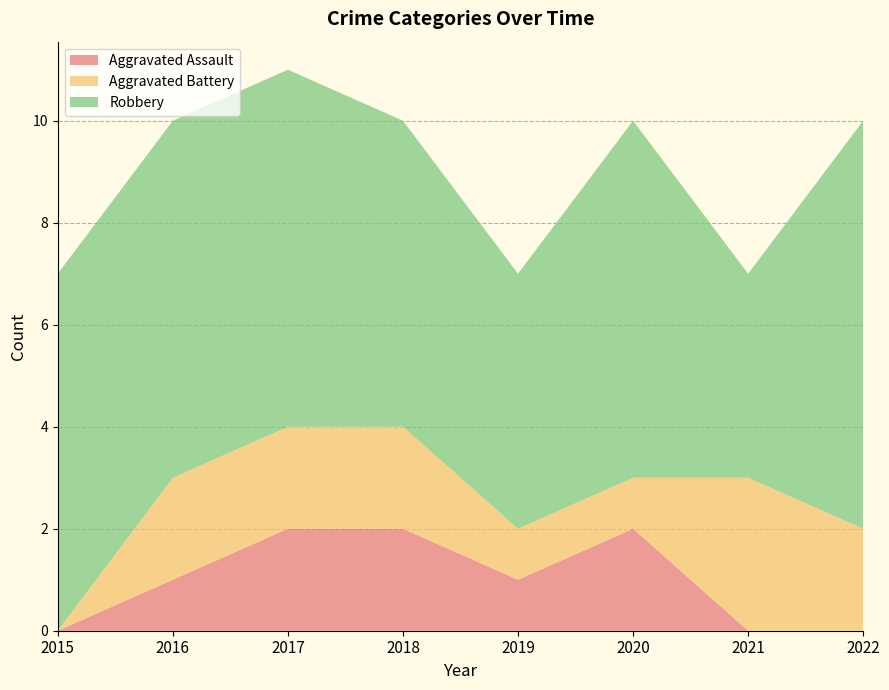

Reading left to right, extract all data points from this chart.

Aggravated Assault: 0	1	2	2	1	2	0	0
Aggravated Battery: 0	2	2	2	1	1	3	2
Robbery: 7	7	7	6	5	7	4	8